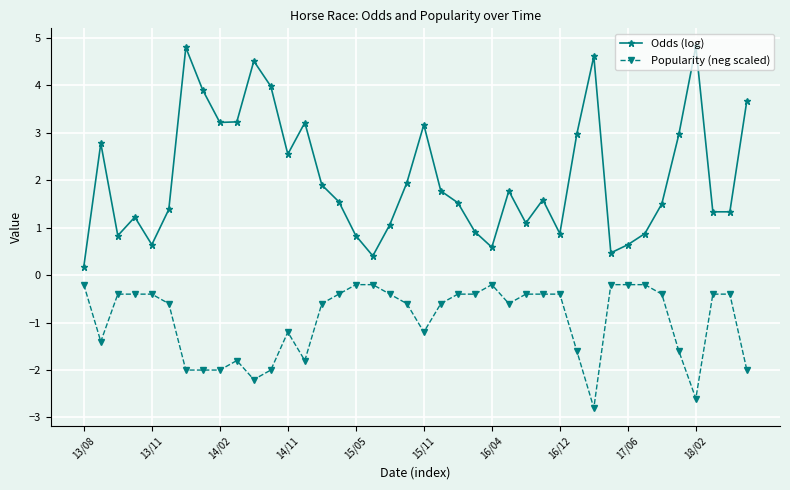

True or false: Odds (log) and Popularity (neg scaled) intersect in this chart.

False